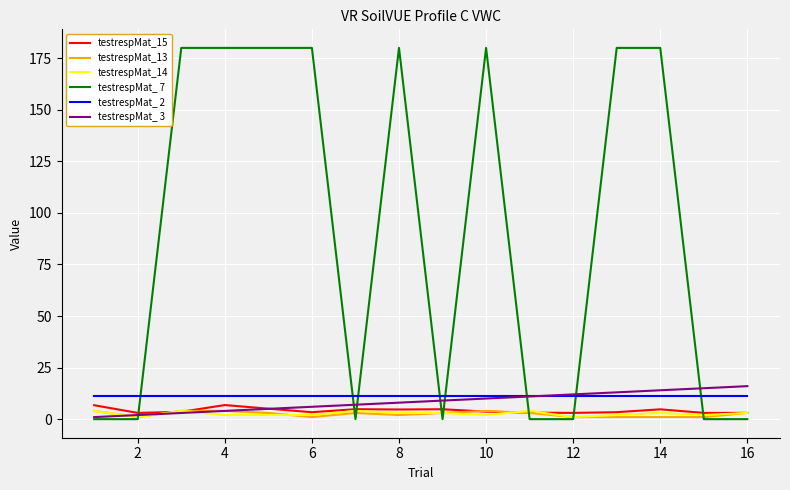

Which series has the widest spread of values?

testrespMat_ 7